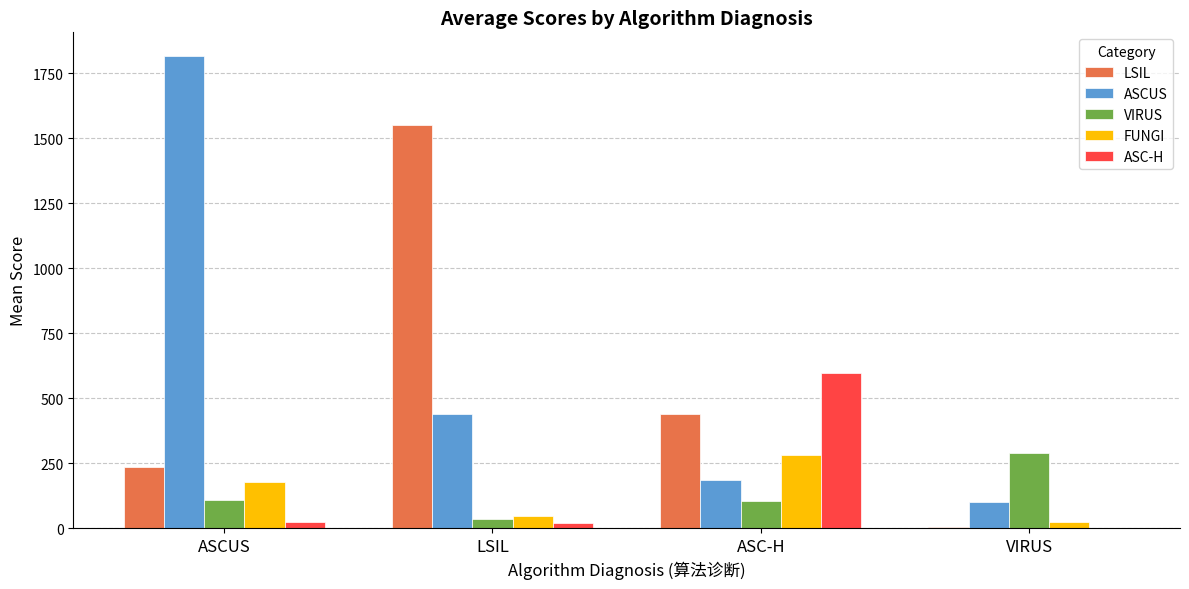

What is the greatest value displayed?

1815.8